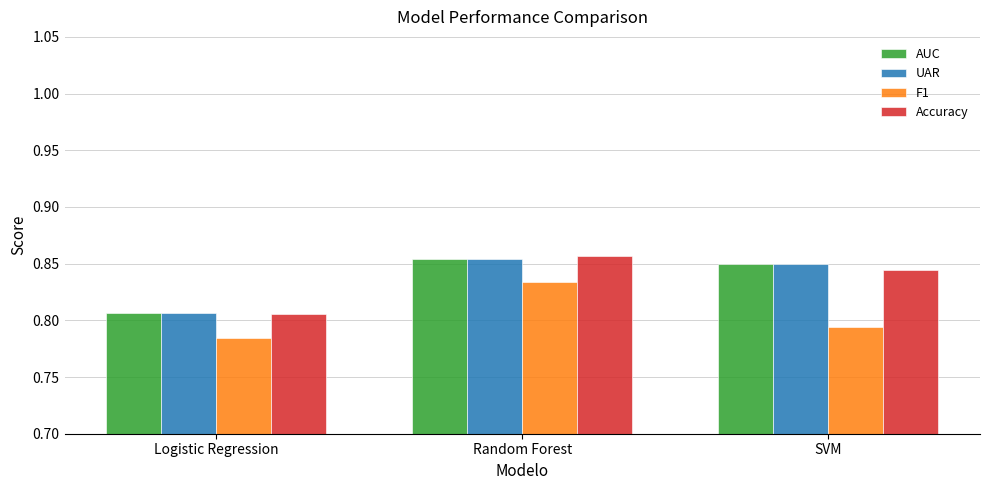

At which label does AUC reach its minimum?

Logistic Regression